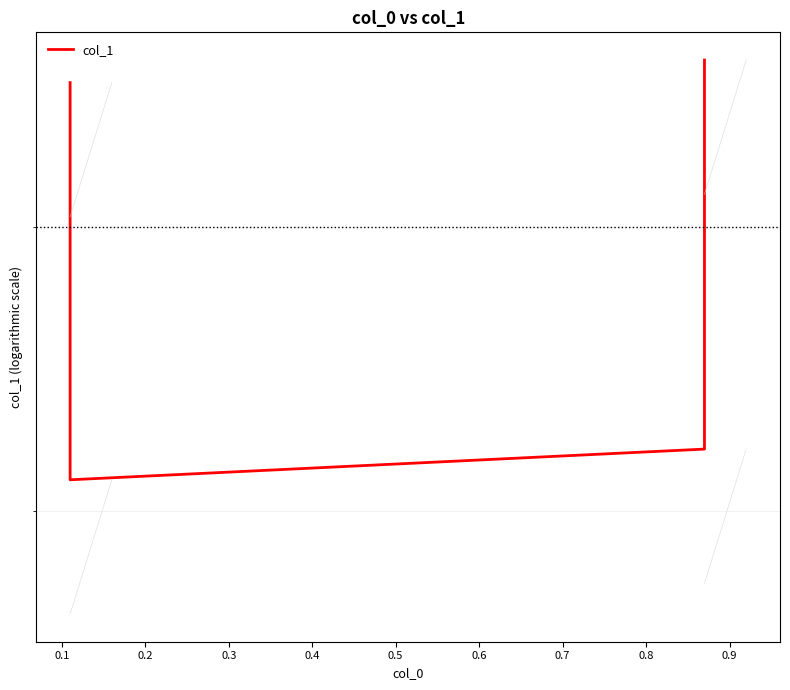

Reading left to right, what are all the values shown in this chart?

0.6	0.4	0.4	0.6